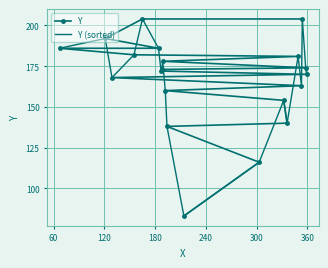

What is the value of the Y point at the 12th from the left?

83